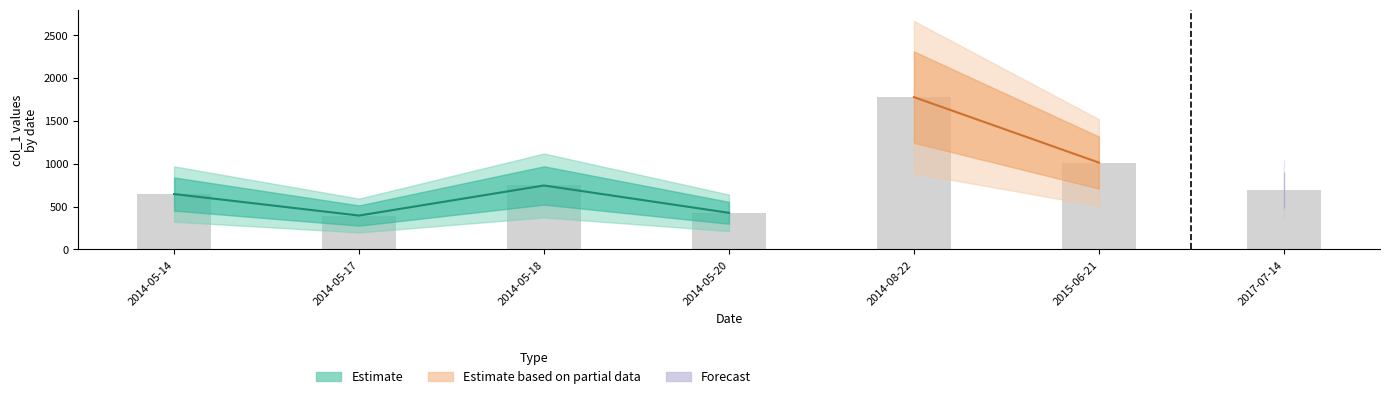

What is the sum of the values at 2014-05-14 and 2017-07-14?

820.2